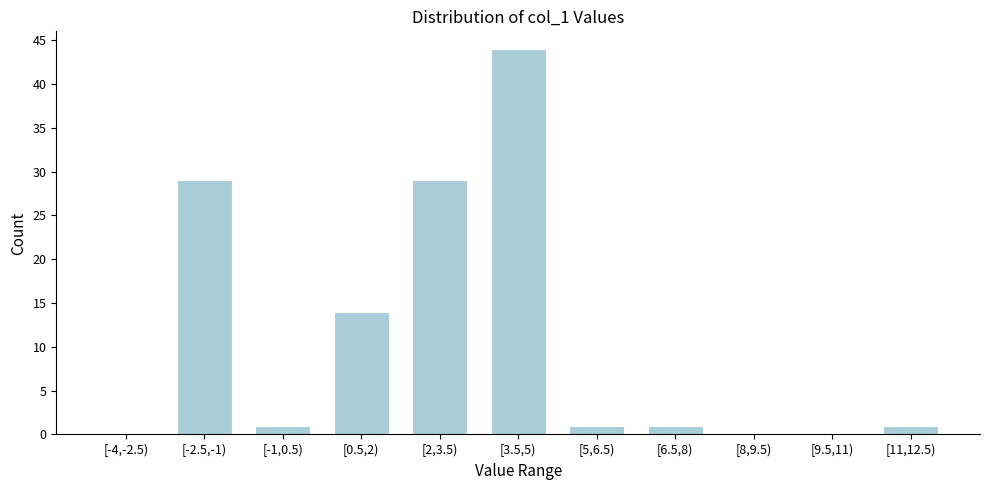

Reading left to right, what are all the values shown in this chart?

[-4,-2.5)=0	[-2.5,-1)=29	[-1,0.5)=1	[0.5,2)=14	[2,3.5)=29	[3.5,5)=44	[5,6.5)=1	[6.5,8)=1	[8,9.5)=0	[9.5,11)=0	[11,12.5)=1